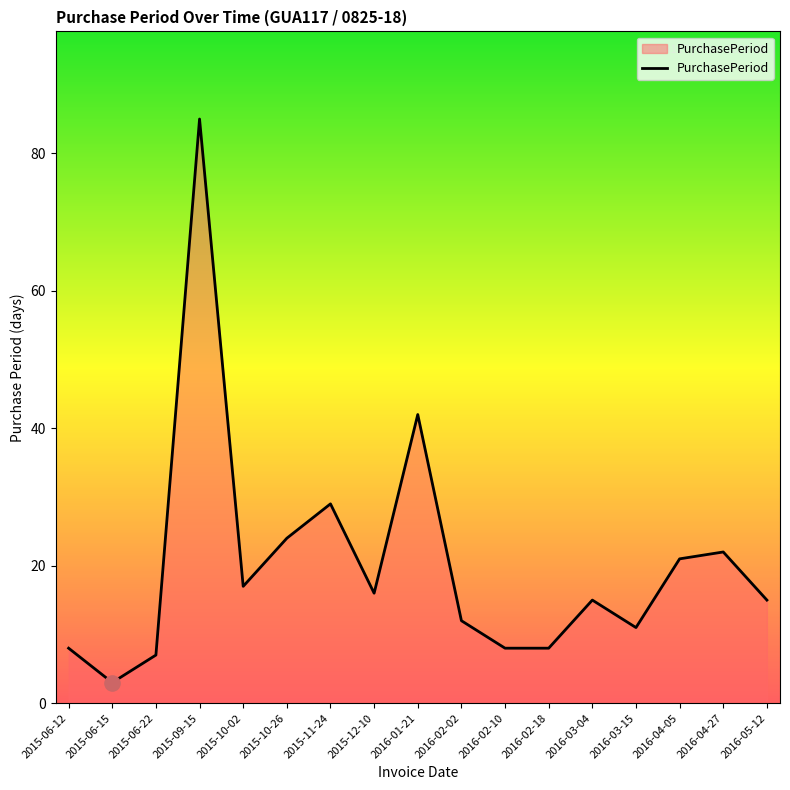

Between 2016-02-18 and 2015-10-26, which is larger?

2015-10-26